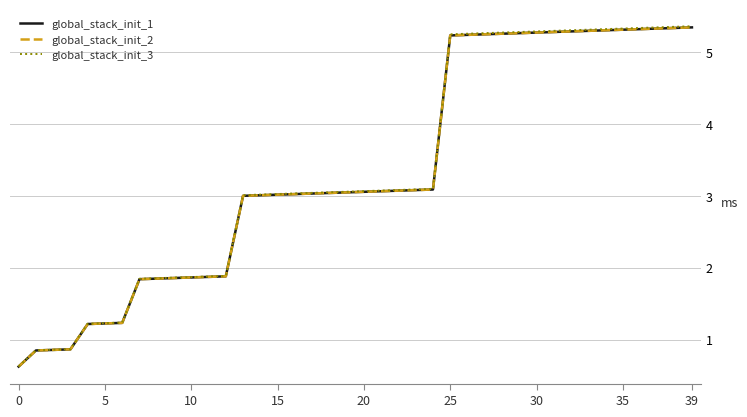

Does the chart display data point markers on the line(s)?

No